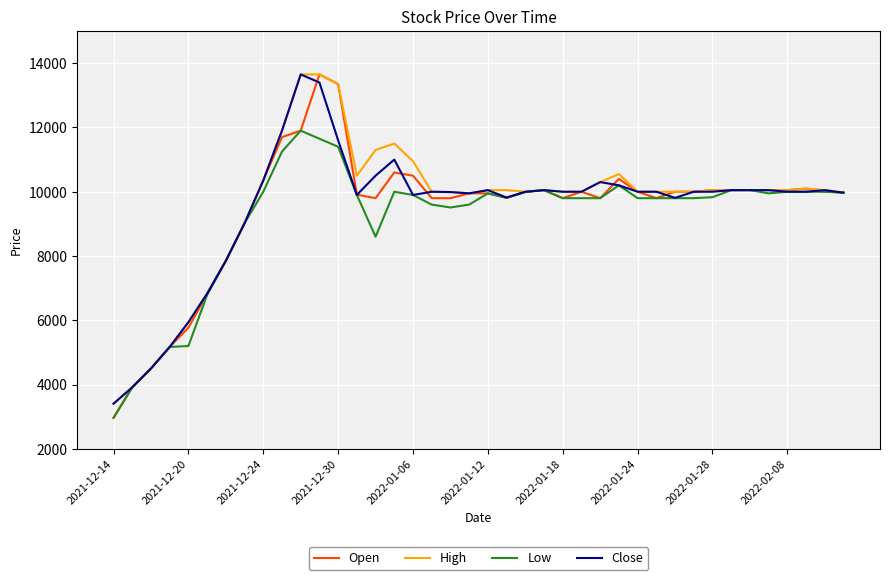

Which series has the widest spread of values?

Open